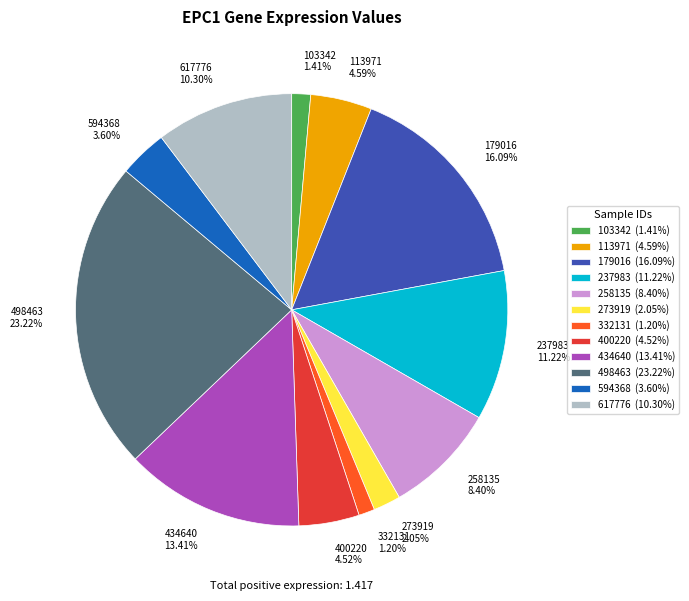

The 103342 slice represents 7% of the pie. True or false?

False